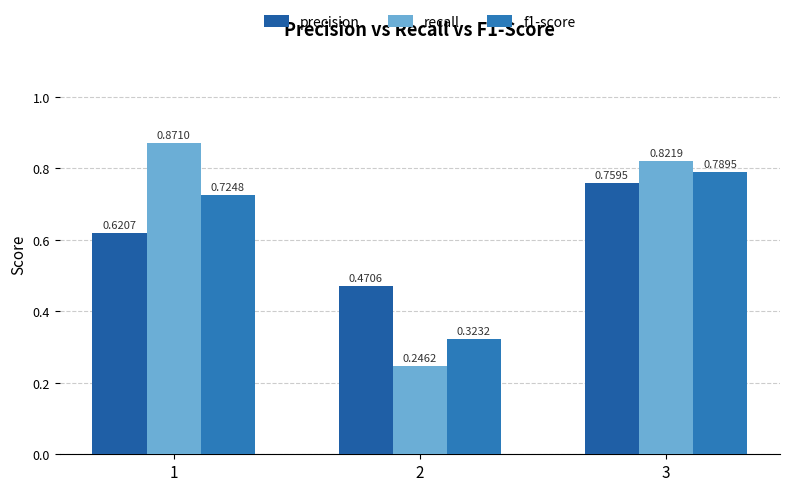

How many bars are there in each group?

3